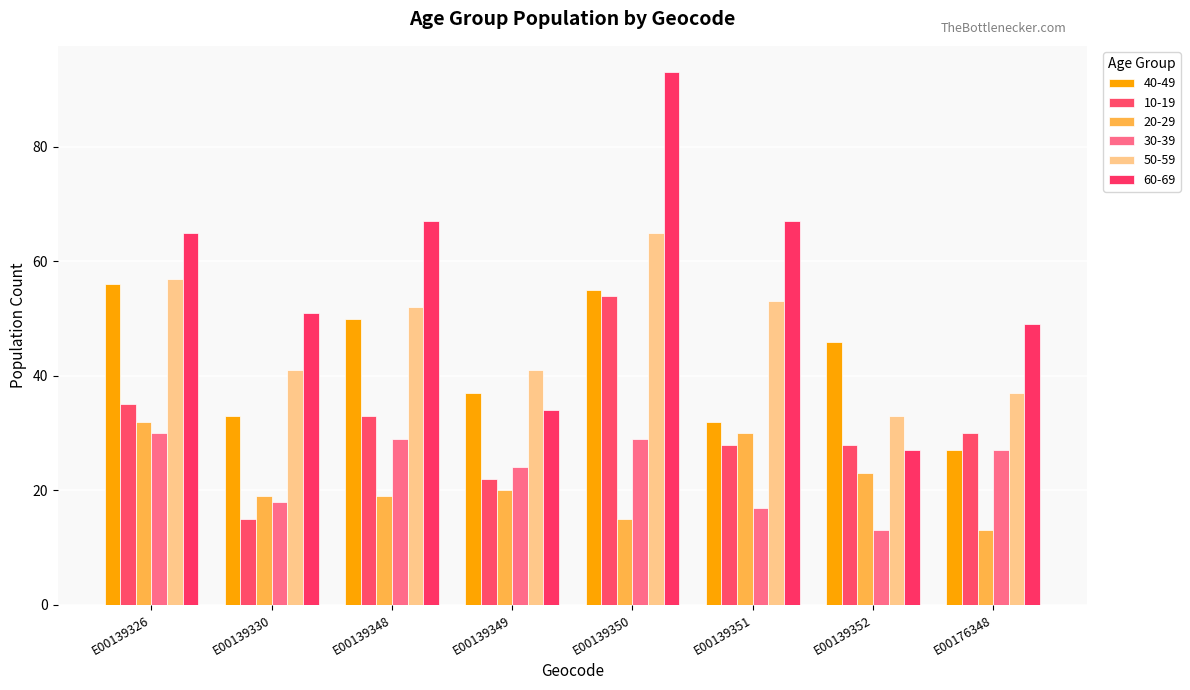

What is the difference between the maximum and minimum values in the 40-49 series?

29